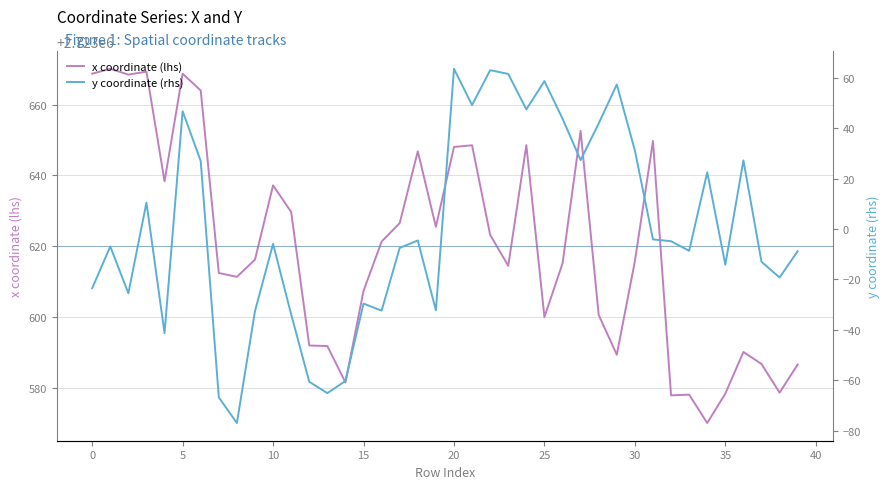

Where is x coordinate (lhs) nearest to the value 2723620?

16